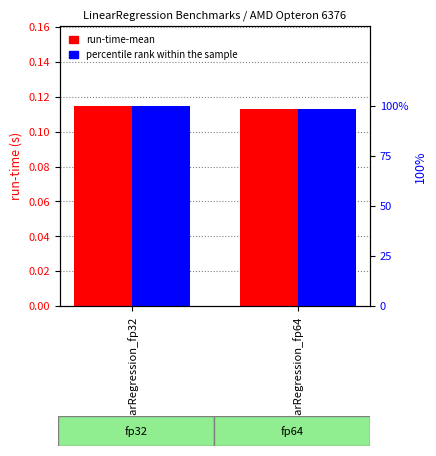

What is the sum of the percentile rank within sample values at LinearRegression_fp32 and LinearRegression_fp64?

198.7